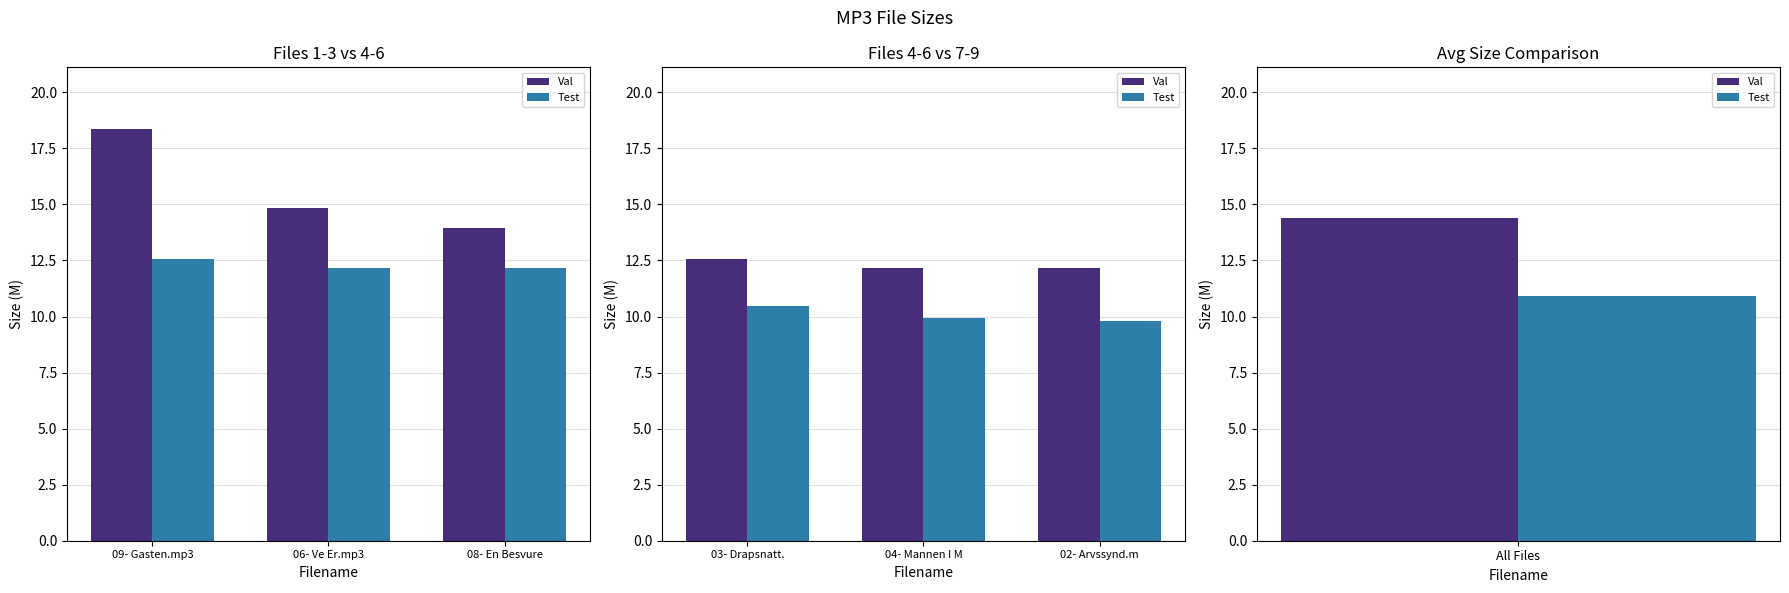

What is the label of the 1st bar from the left?

03- Drapsnatt.